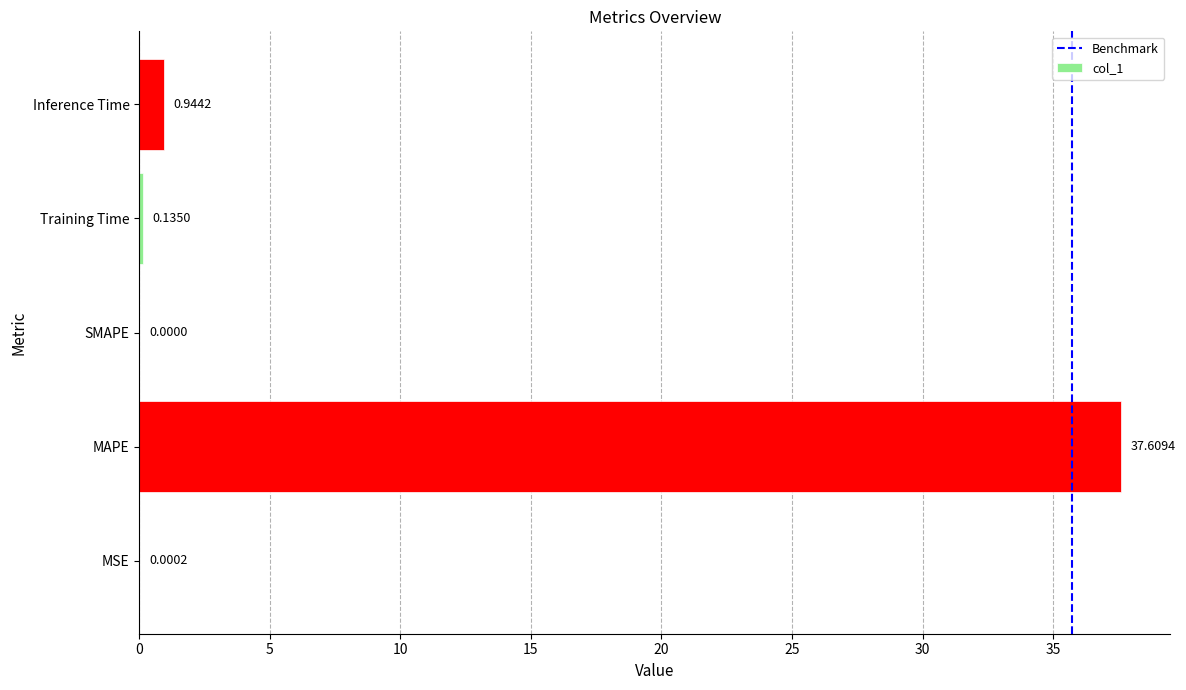

At which category does the chart reach its peak across all series?

MAPE